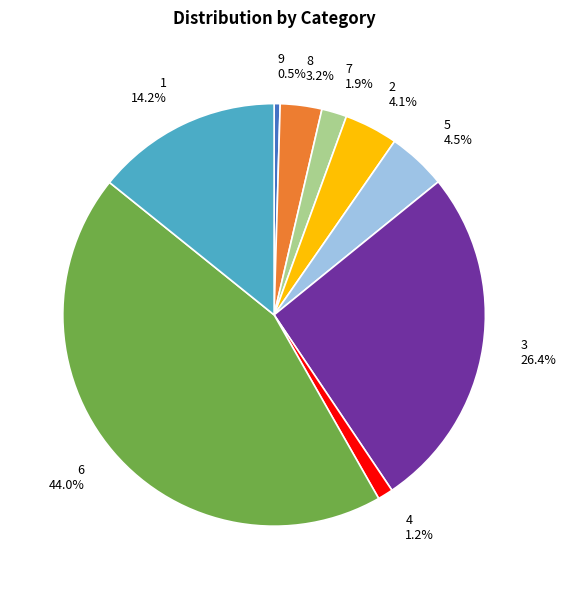

How many segments does this pie chart have?

9